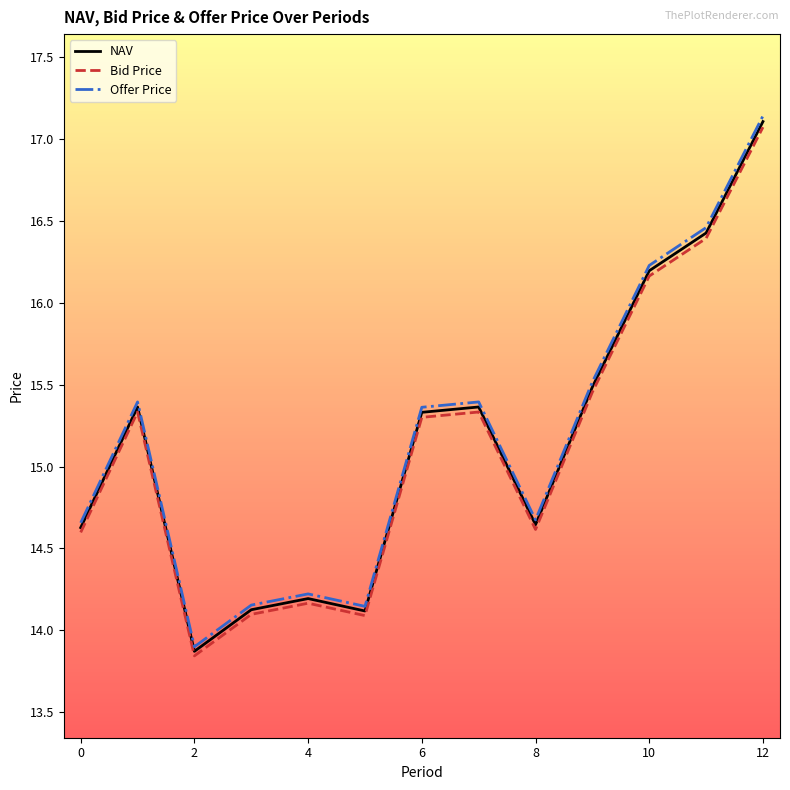

Which series has the widest spread of values?

Offer Price